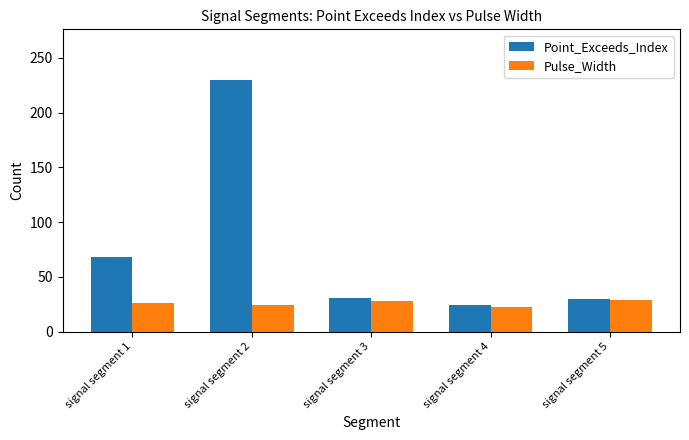

Is the value of Point_Exceeds_Index at signal segment 5 greater than the value of Pulse_Width at signal segment 1?

Yes